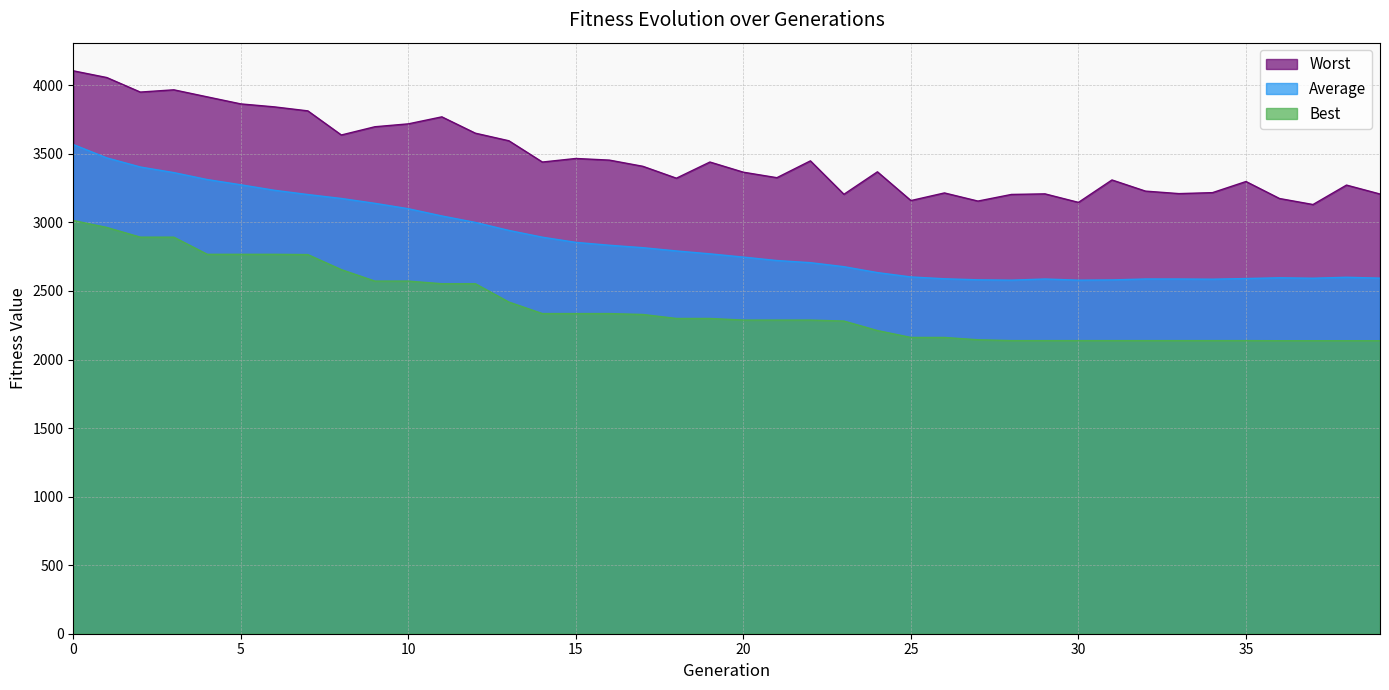

What is the sum of all Average values?

114516.4